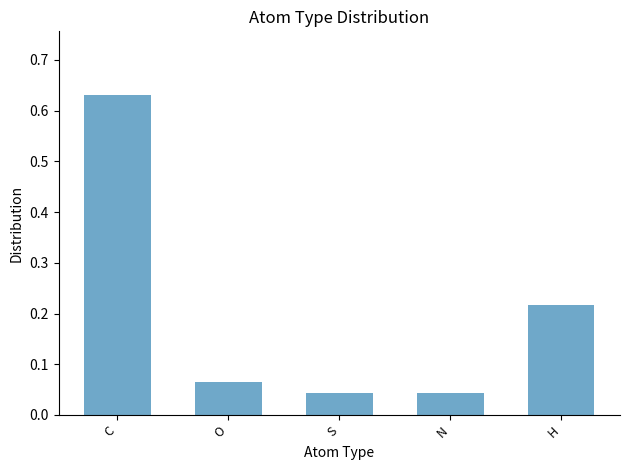

What is the change in value from N to H?

+0.2